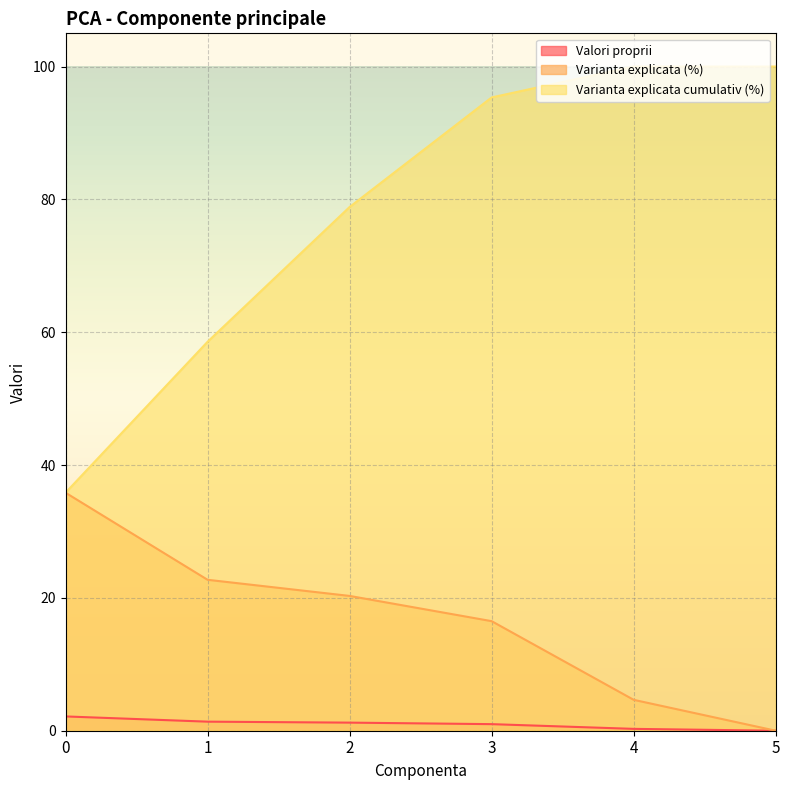

Reading left to right, list all the values displayed in this chart.

Valori proprii: 0=2.2	1=1.4	2=1.2	3=1.0	4=0.3	5=0.0
Varianta explicata (%): 0=35.8	1=22.7	2=20.3	3=16.5	4=4.6	5=0.0
Varianta explicata cumulativ (%): 0=35.8	1=58.6	2=78.9	3=95.4	4=100.0	5=100.0